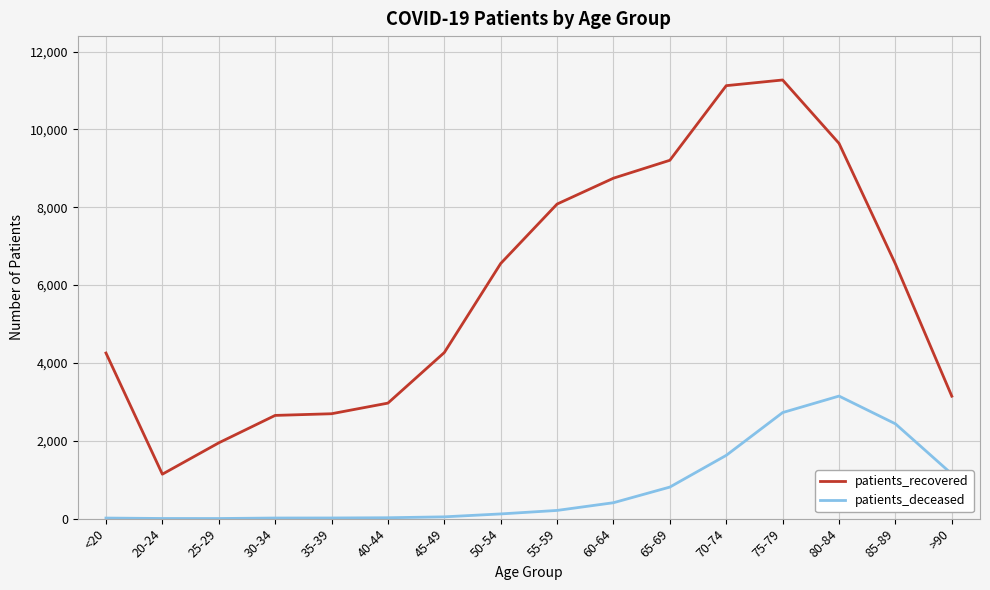

What is the minimum value for patients_recovered?

1142